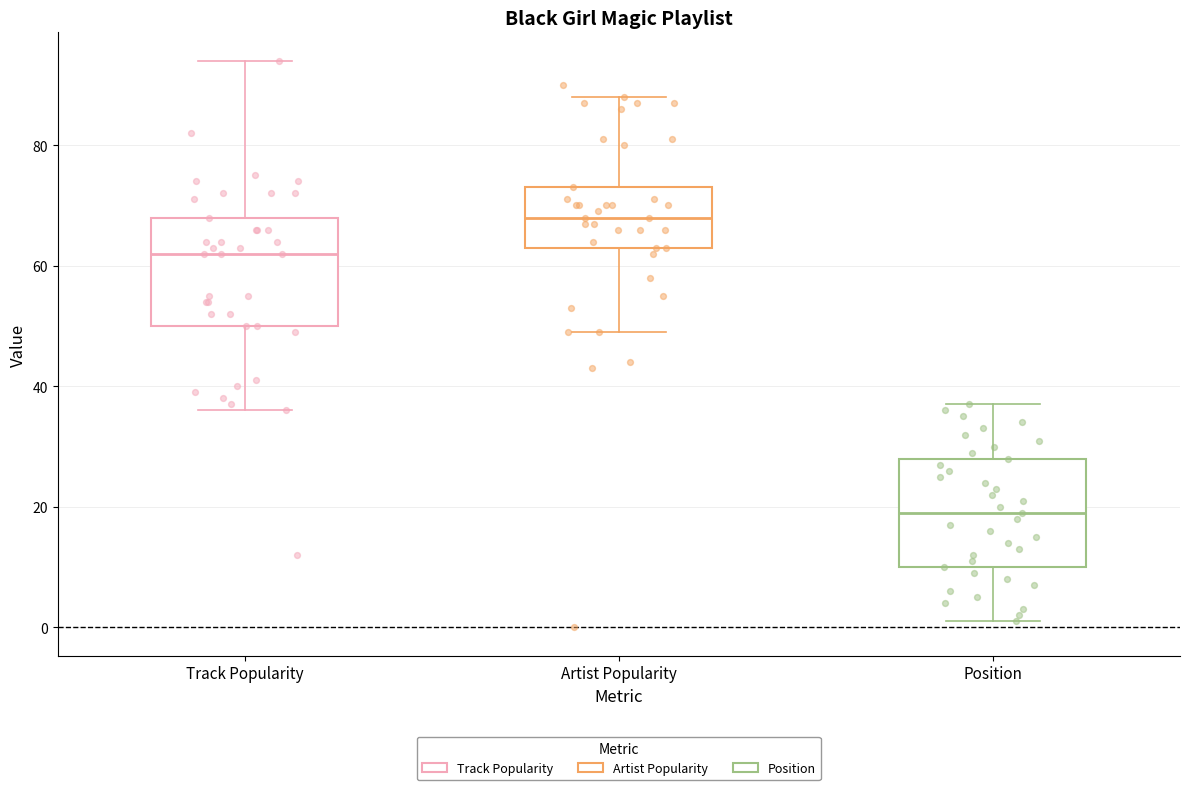

Reading left to right, transcribe this box plot: for each box, give where its median line is, the range the box spans, and where its two whiskers end, as read against the y-axis. The values are not printed on the chart, so give them approximately, as read against the axis.

Track Popularity: median 62, box 50 to 68, whiskers 36 to 94
Artist Popularity: median 68, box 64 to 74, whiskers 50 to 88
Position: median 20, box 10 to 28, whiskers 2 to 38